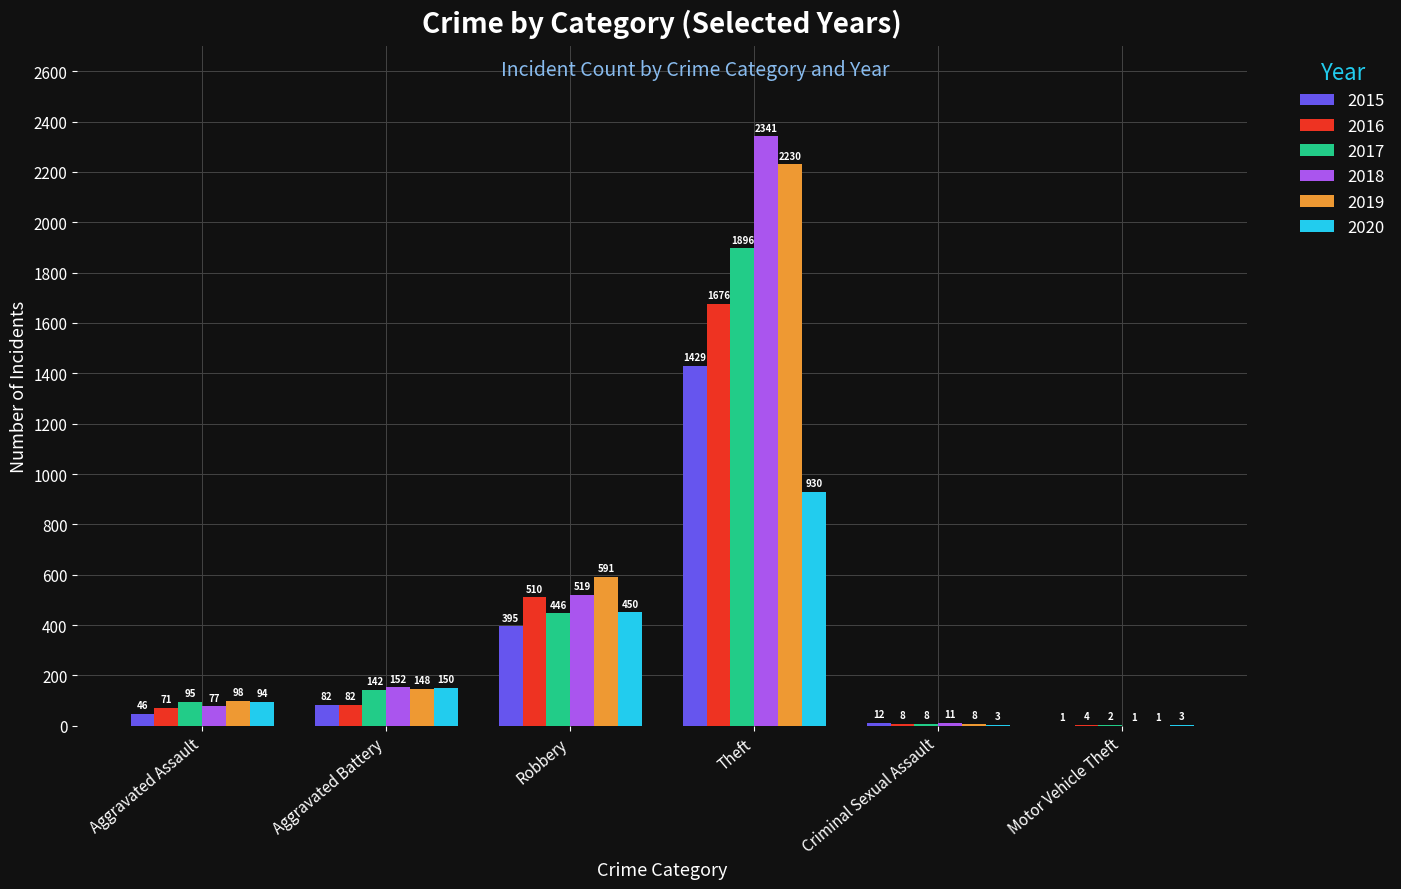

How many data points does each series have?

6